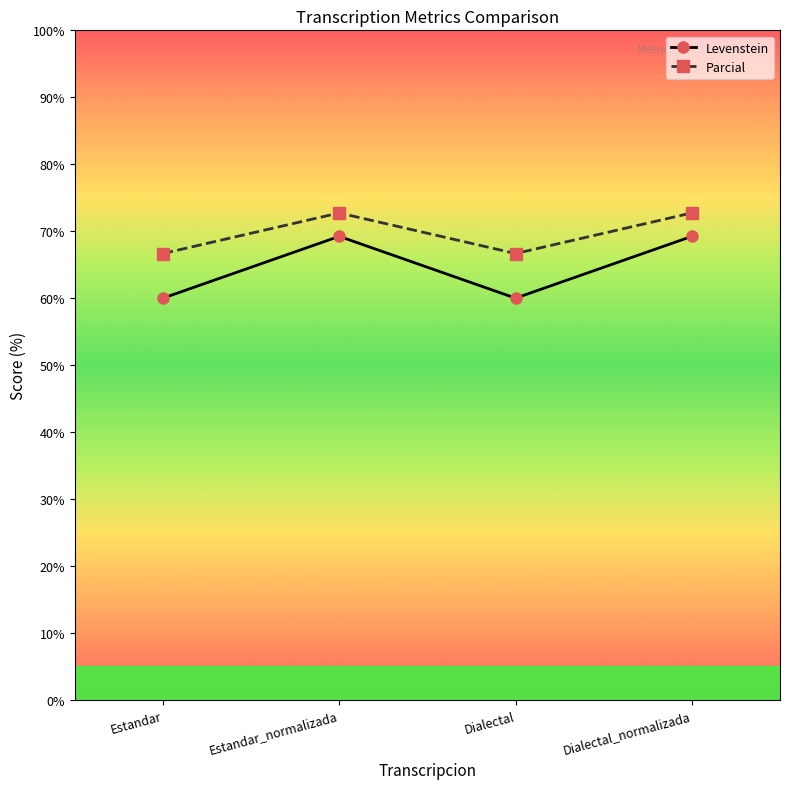

Which series has the widest spread of values?

Levenstein